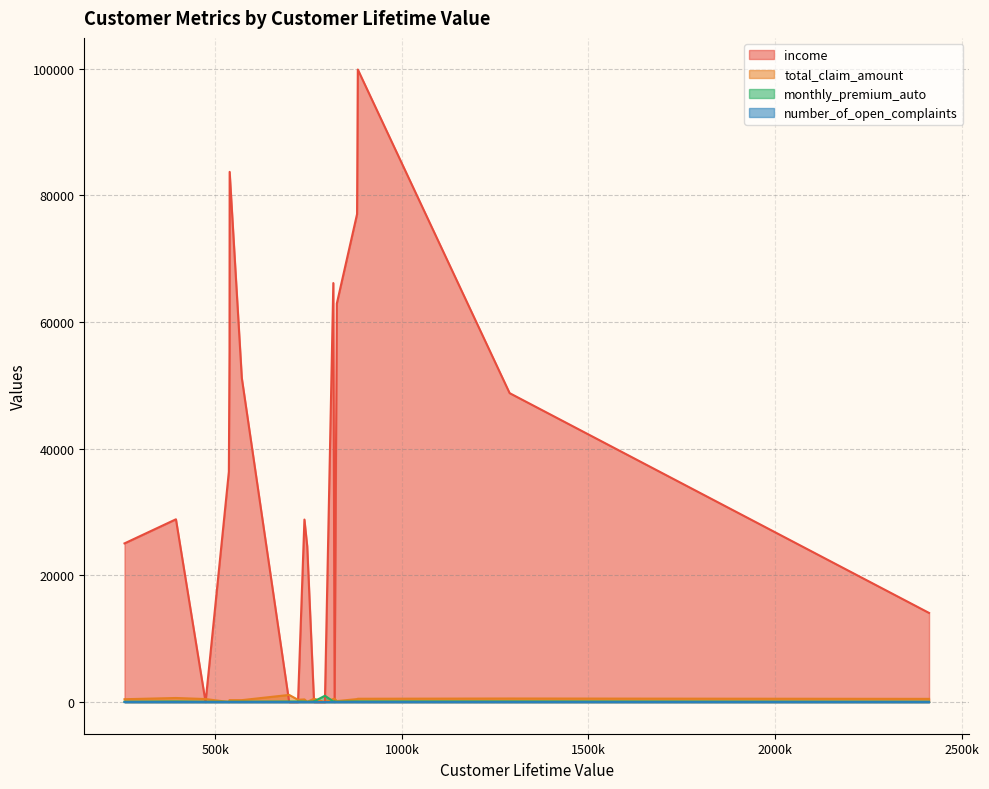

After their last crossing, which series has the higher values: income or total_claim_amount?

income